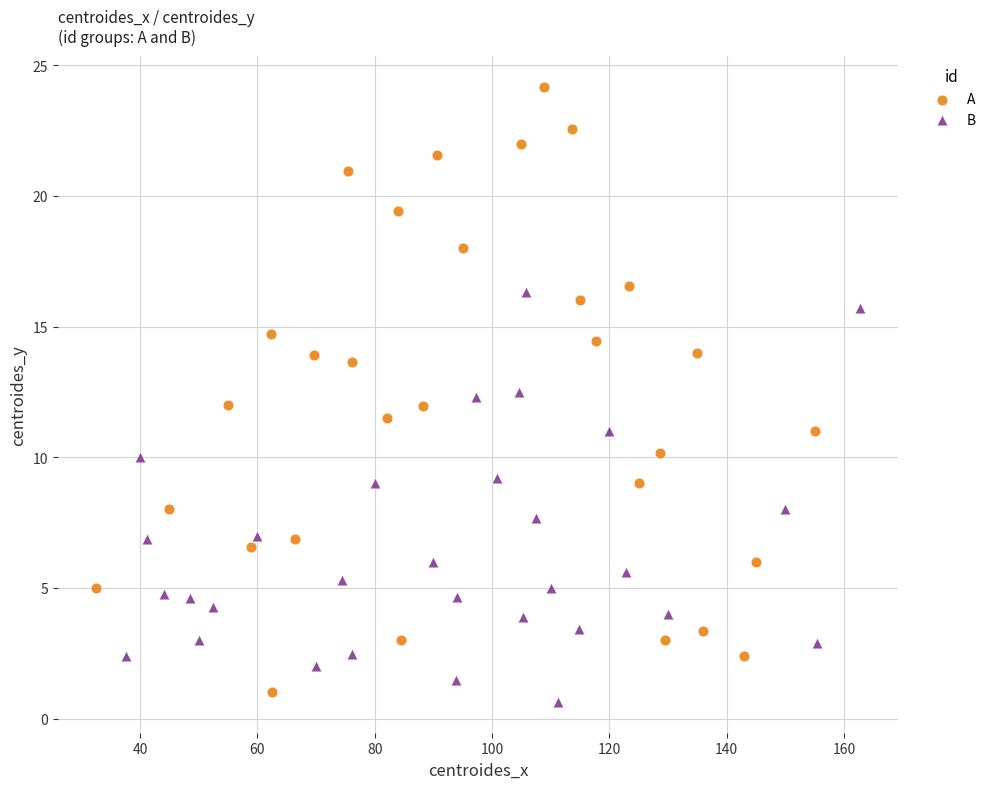

Which series has the largest Y range (max minus min)?

A